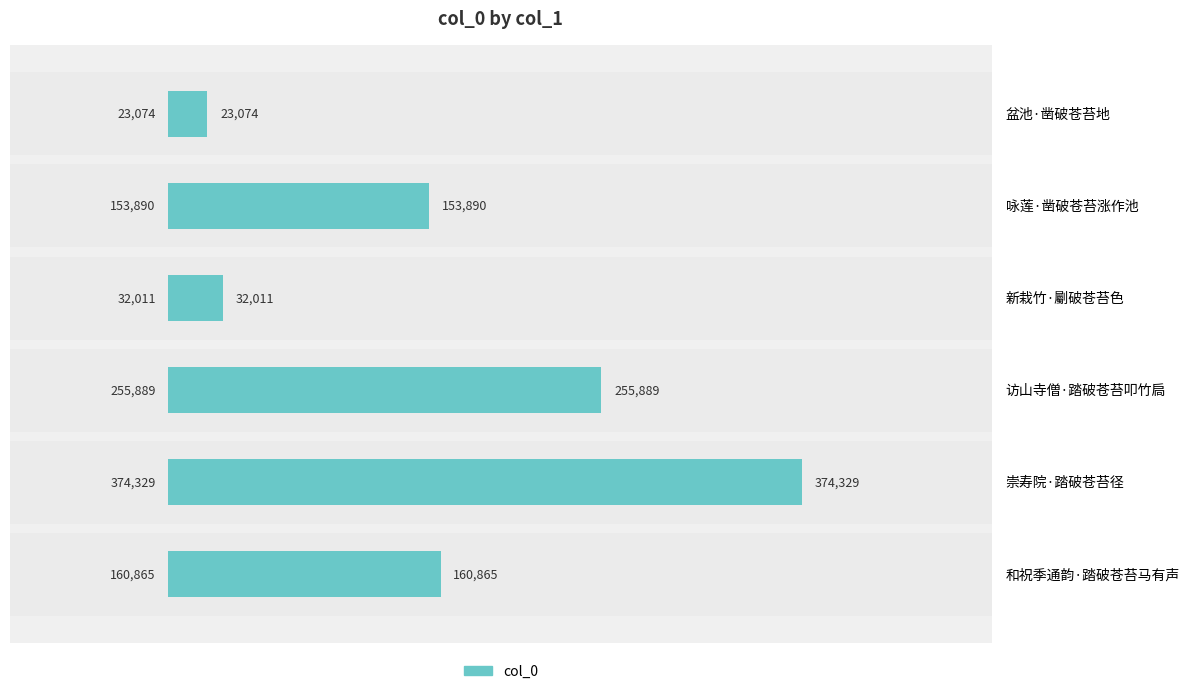

Where is the data nearest to the value 198701?

和祝季通韵·踏破苍苔马有声